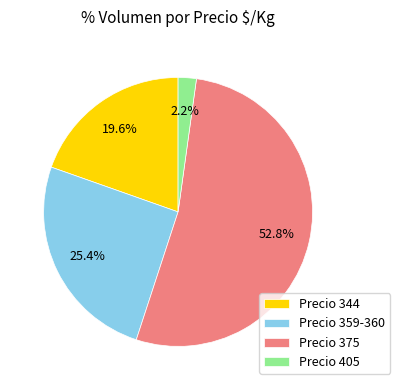

Which category has the biggest portion of the pie?

Precio 375